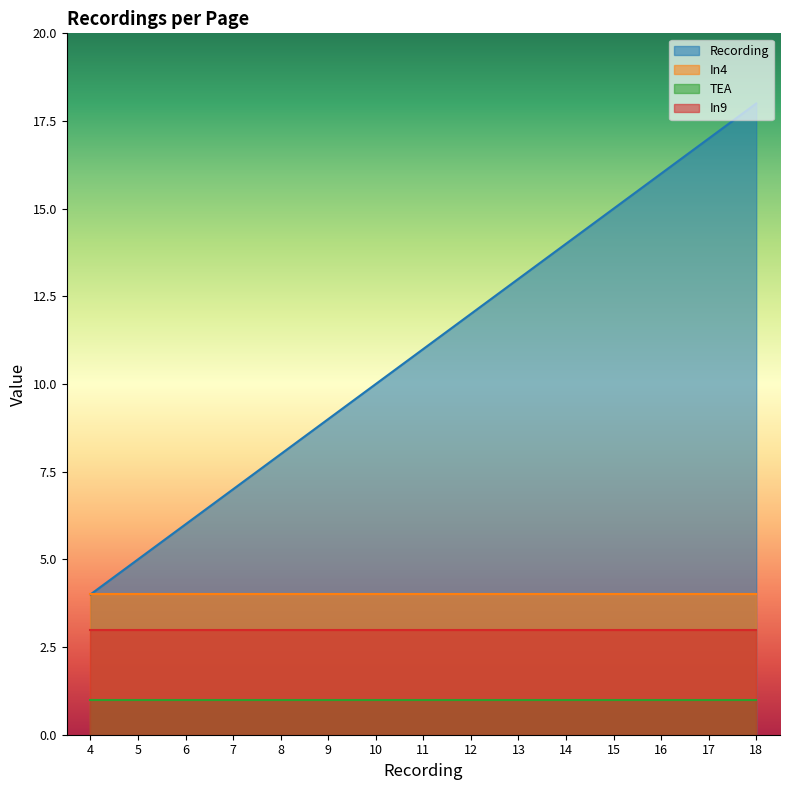

Is the value of TEA at 12 greater than the value of In4 at 11?

No